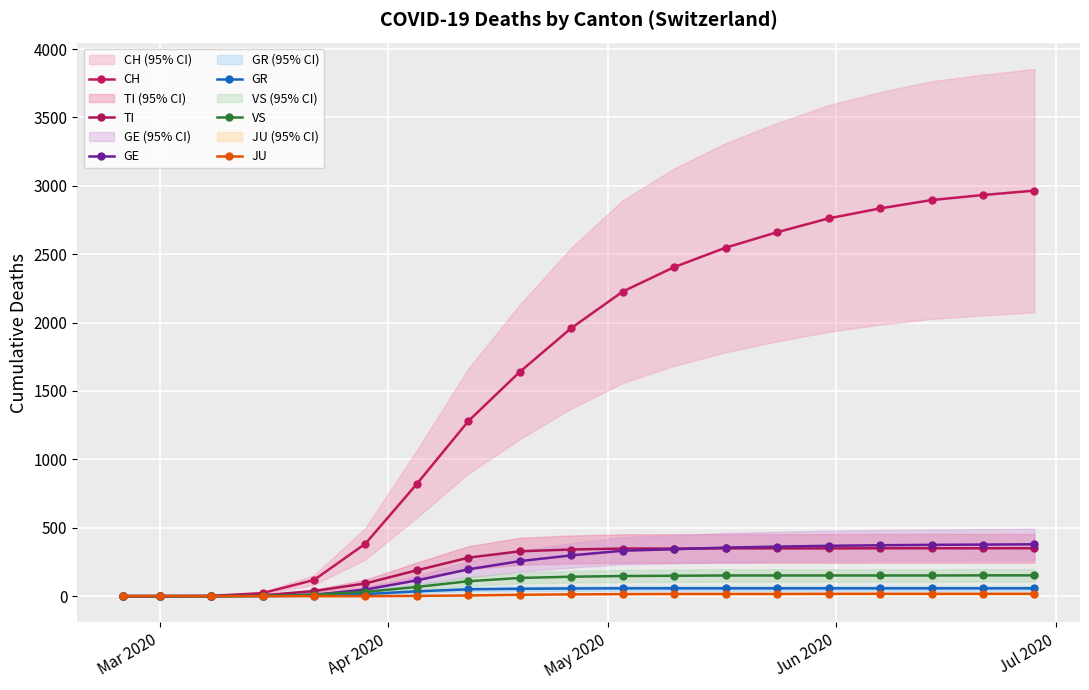

How many values in the TI series exceed 341?

9